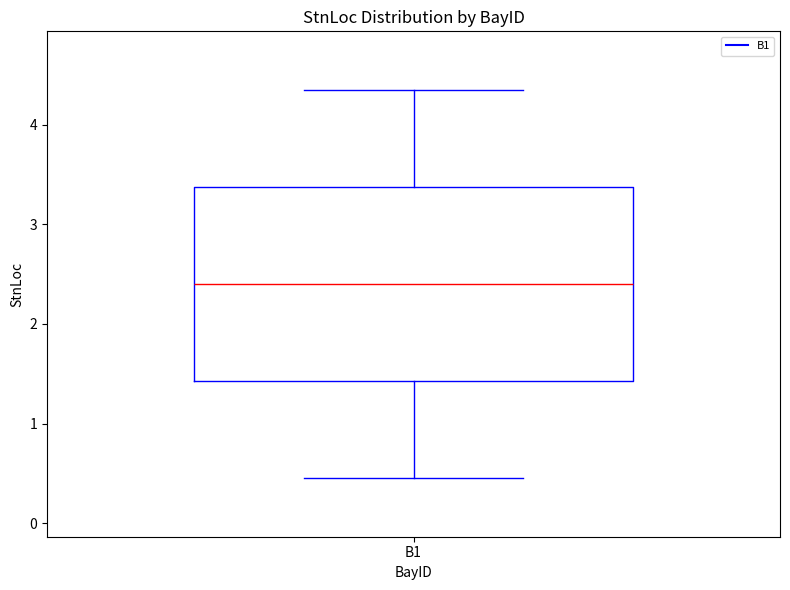

Where does the upper whisker of the box for B1 end on the y-axis? The values are not printed on the chart, so give them approximately, as read against the axis.

4.3